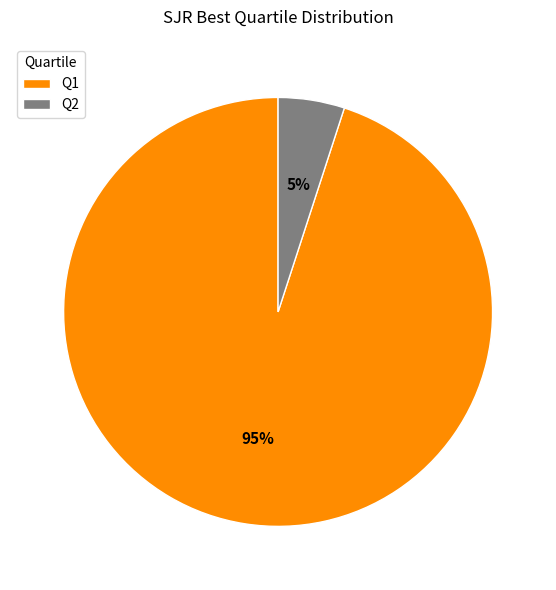

To the nearest percent, what is the difference between the largest and smallest slice percentages?

90%